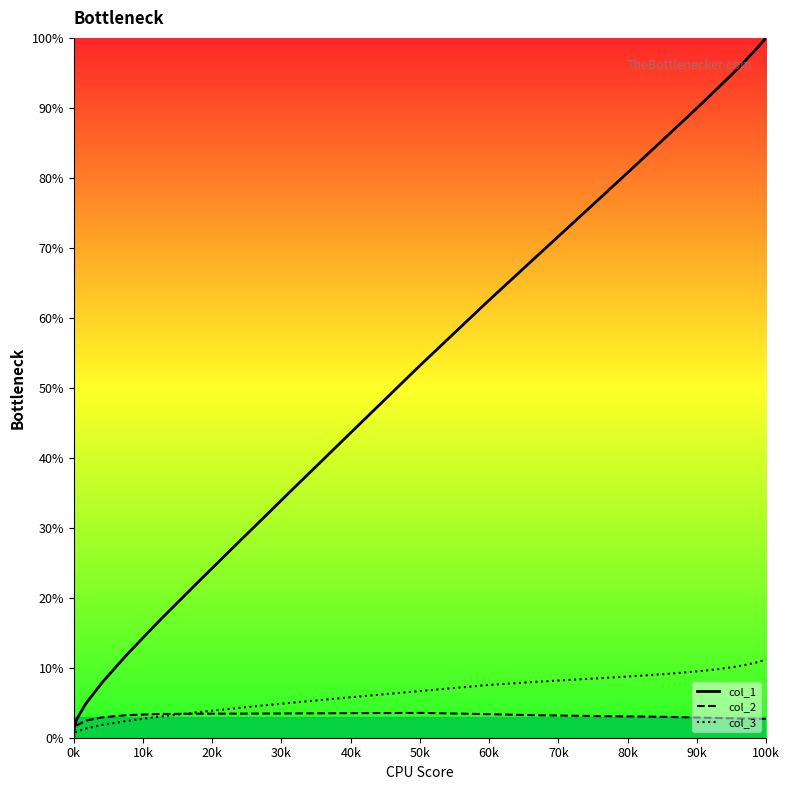

What is the value of the col_3 point at the 32nd from the left?

10.1